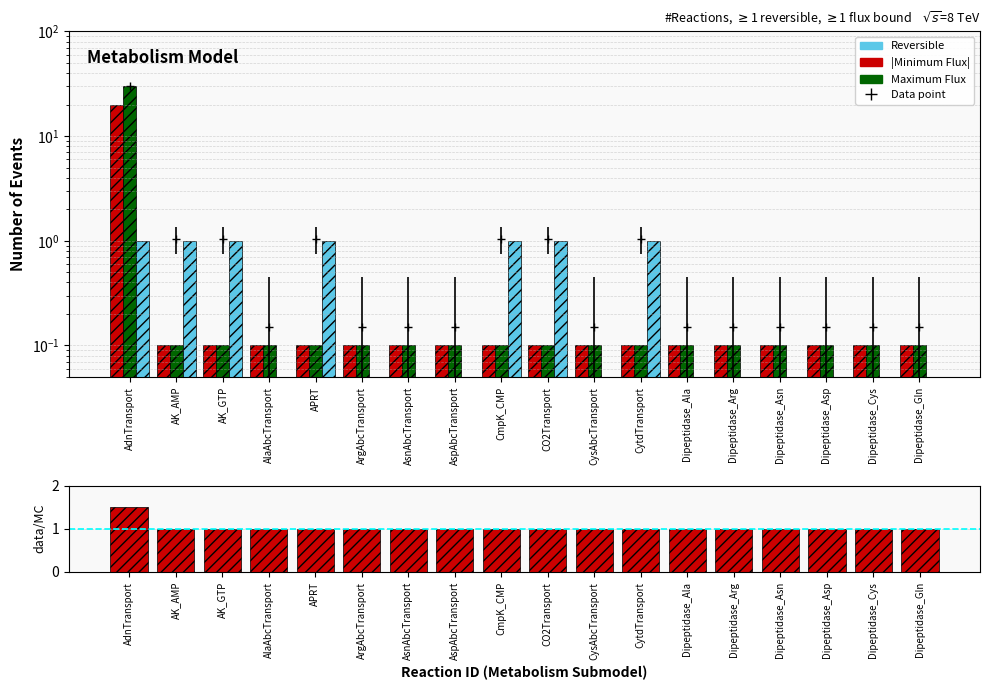

Which series has the largest range (max minus min)?

Maximum